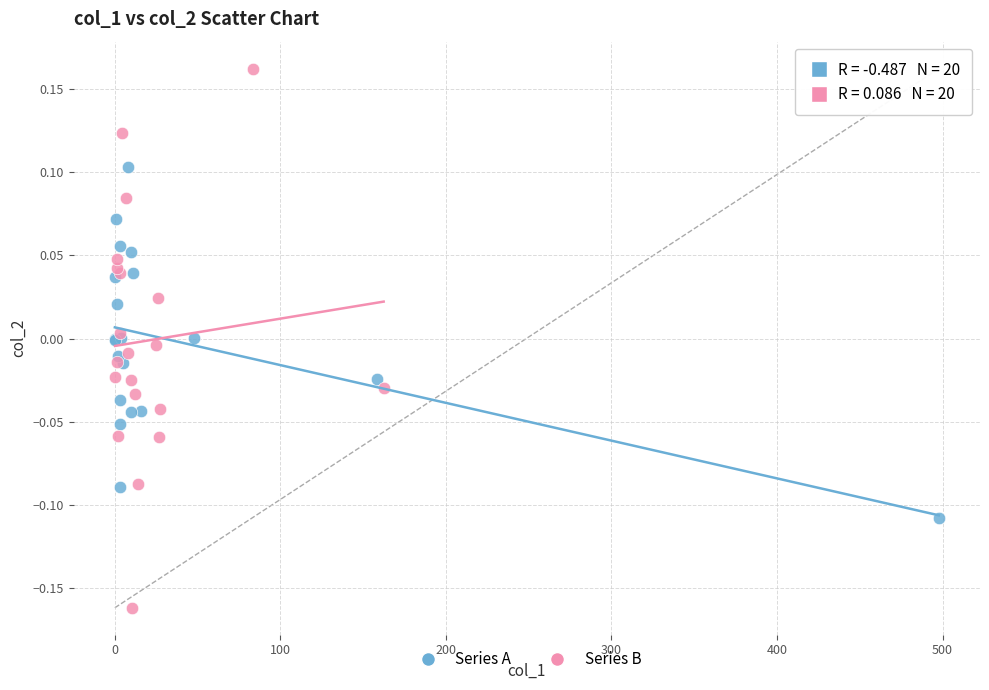

Which series reaches the minimum Y coordinate?

Series B